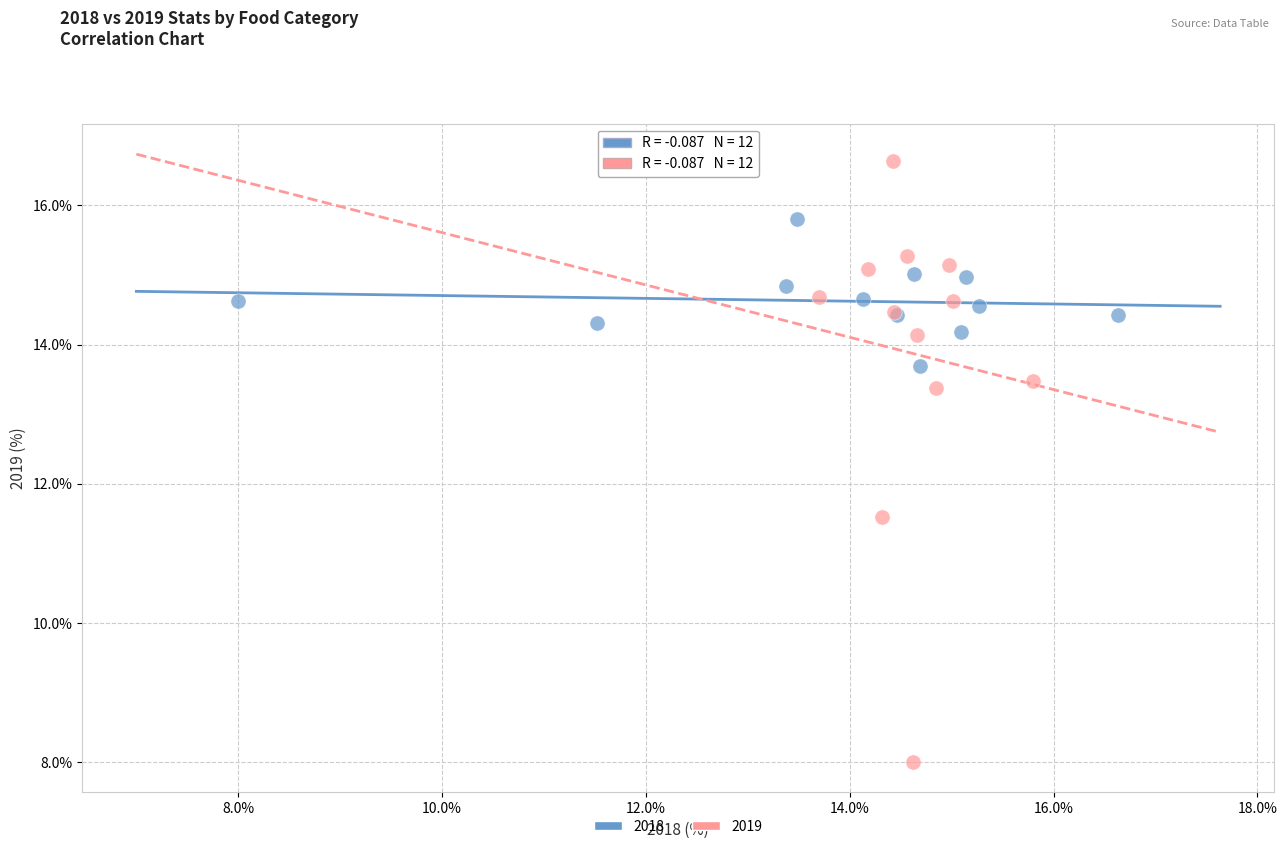

Which series contains the lowest Y value?

2019